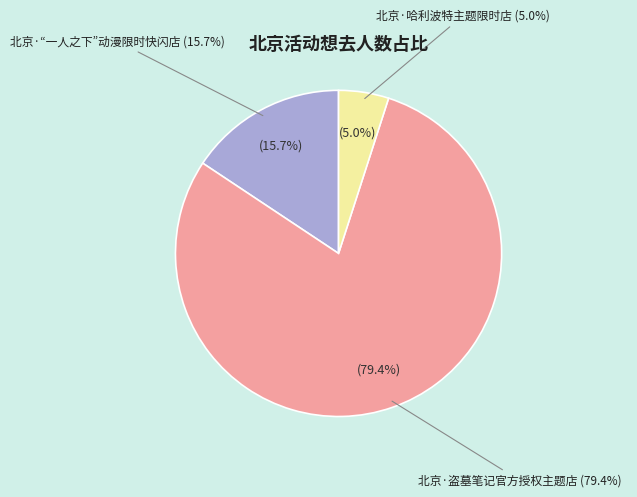

To the nearest percent, what is the combined percentage of 北京·盗墓笔记官方授权主题店 and 北京·哈利波特主题限时店?

84%